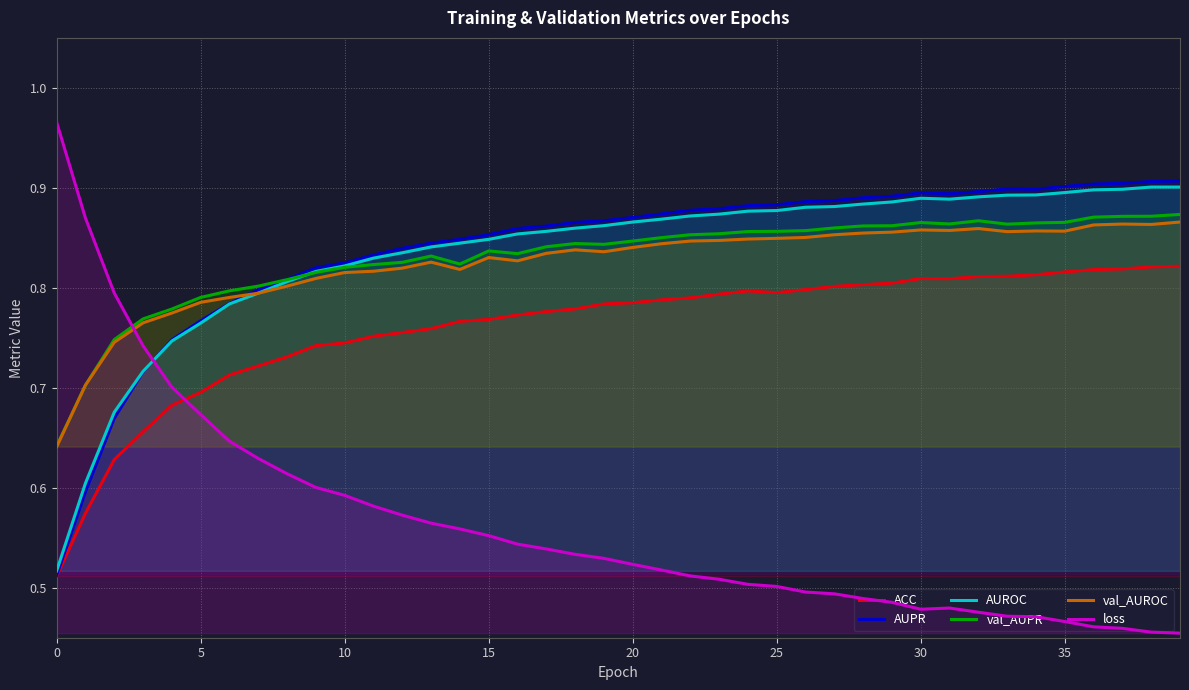

Where is the first local minimum for AUROC?

31